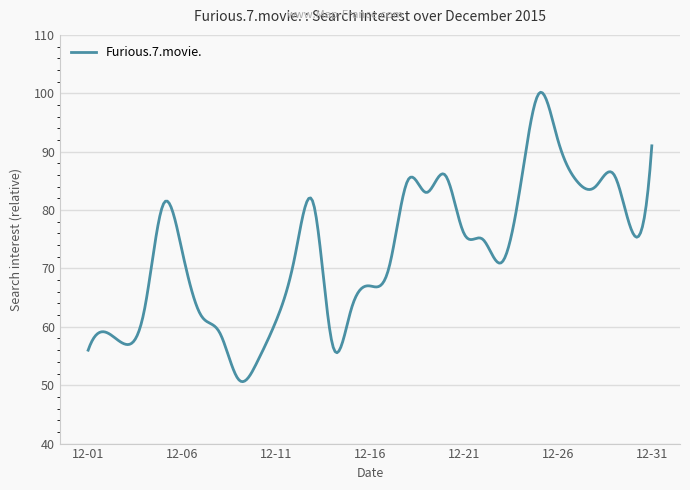

What is the difference between the maximum and minimum values?

49.6